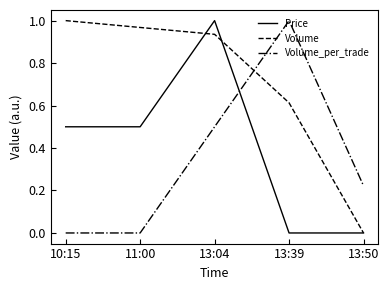

At which label does Volume_per_trade reach its peak?

13:39